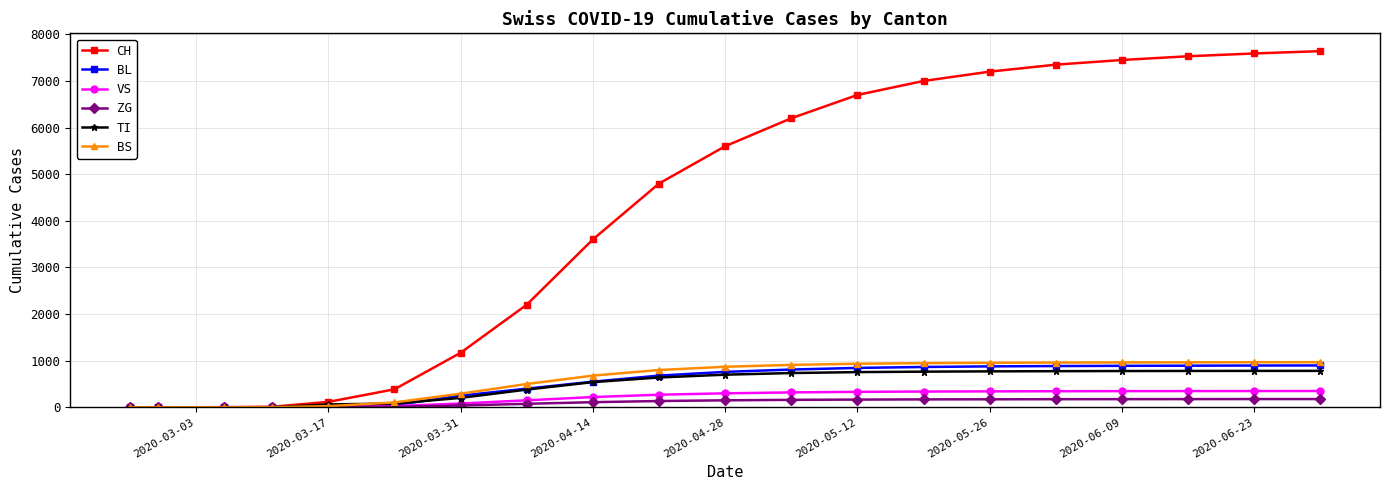

What is the maximum value for BL?

898